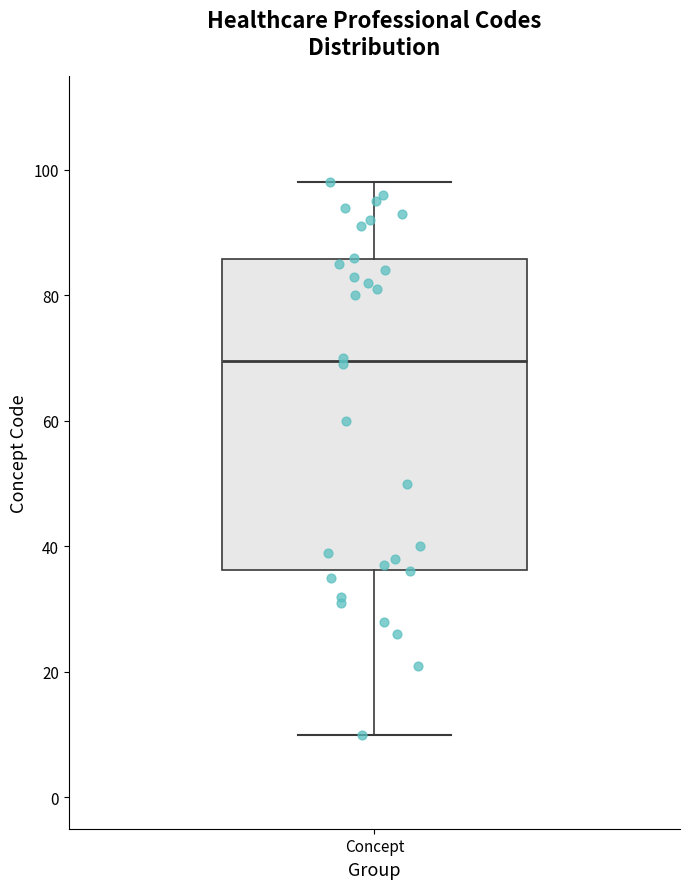

Transcribe this box plot: give where the median line is, the range the box spans, and where the two whiskers end, as read against the y-axis. The values are not printed on the chart, so give them approximately, as read against the axis.

median 70, box 36 to 86, whiskers 10 to 98